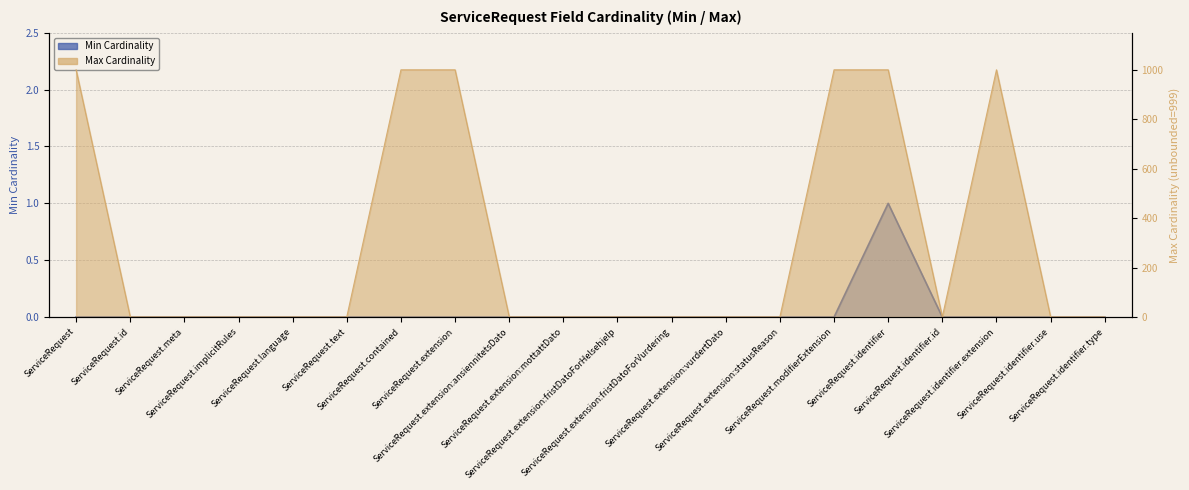

Reading left to right, extract all data points from this chart.

Min: 0	0	0	0	0	0	0	0	0	0	0	0	0	0	0	1	0	0	0	0
Max_num: 999	1	1	1	1	1	999	999	1	1	1	1	1	1	999	999	1	999	1	1